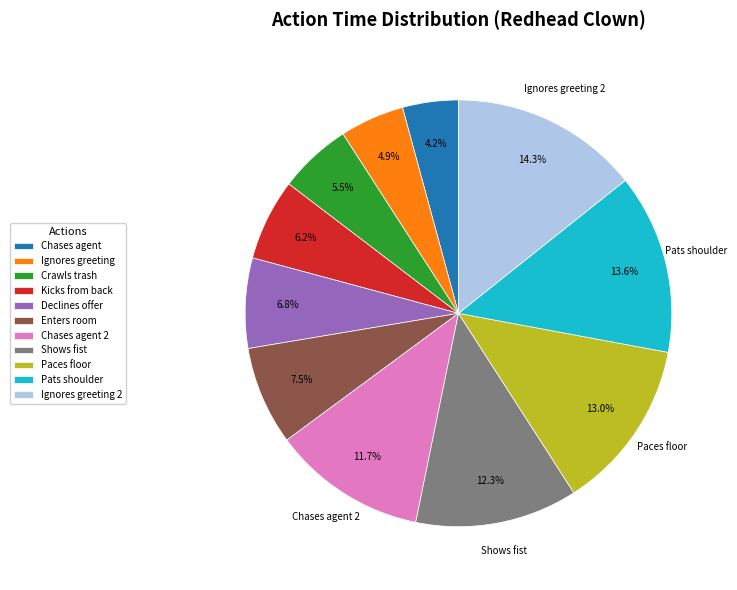

To the nearest percent, what is the difference between the largest and smallest slice percentages?

10%